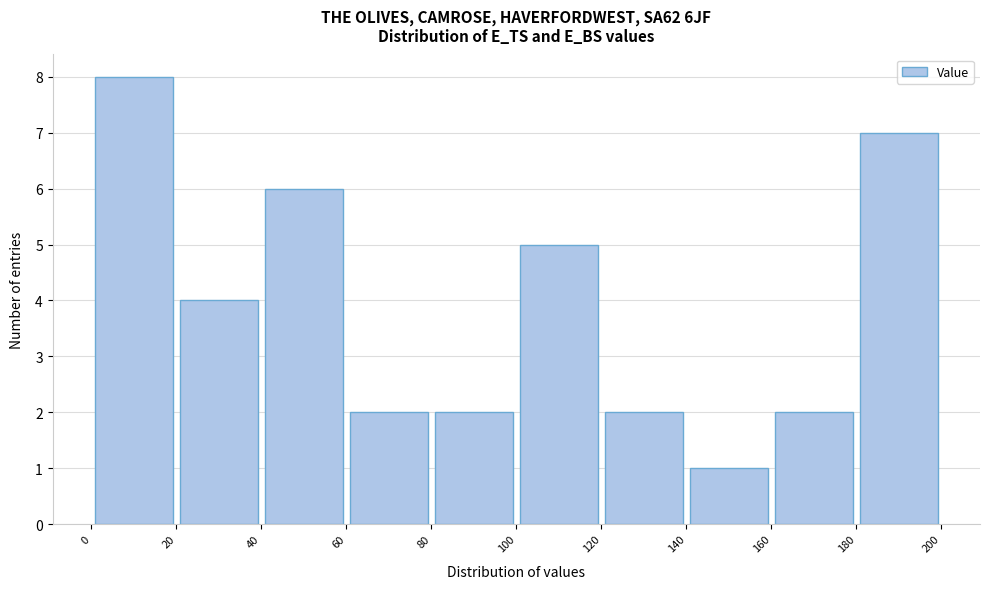

How tall is the bar that spans 140 to 160 on the x-axis? The values are not printed on the chart, so give them approximately, as read against the axis.

1